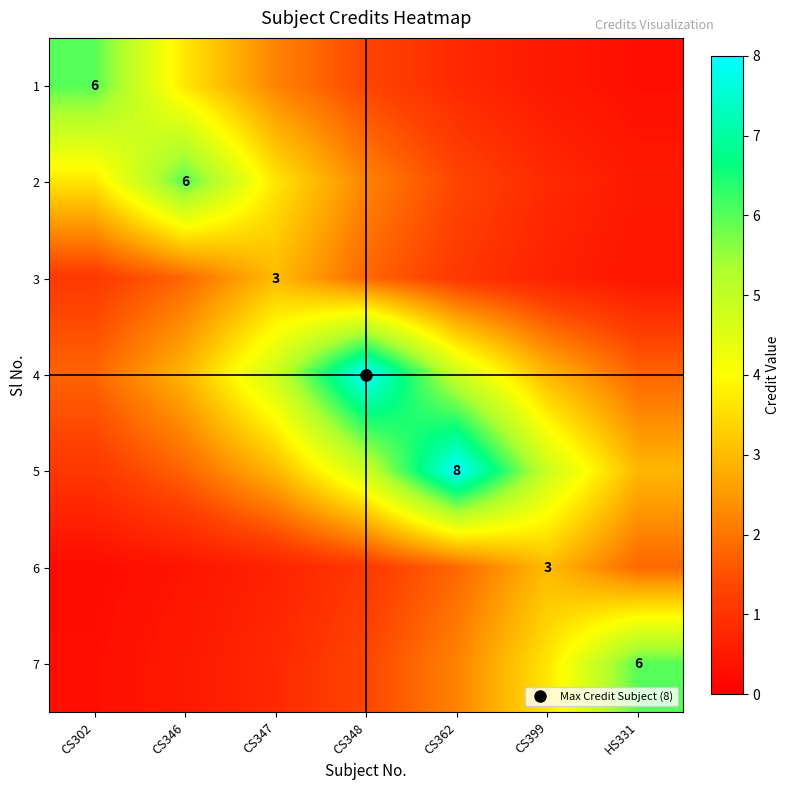

True or false: 5 has a value of 2.7 at CS346.

False